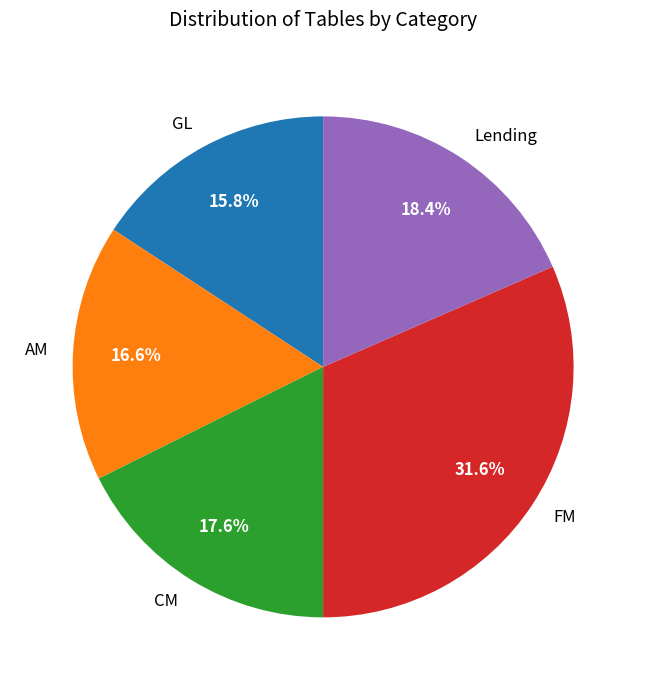

What percentage is the GL slice, to the nearest percent?

16%